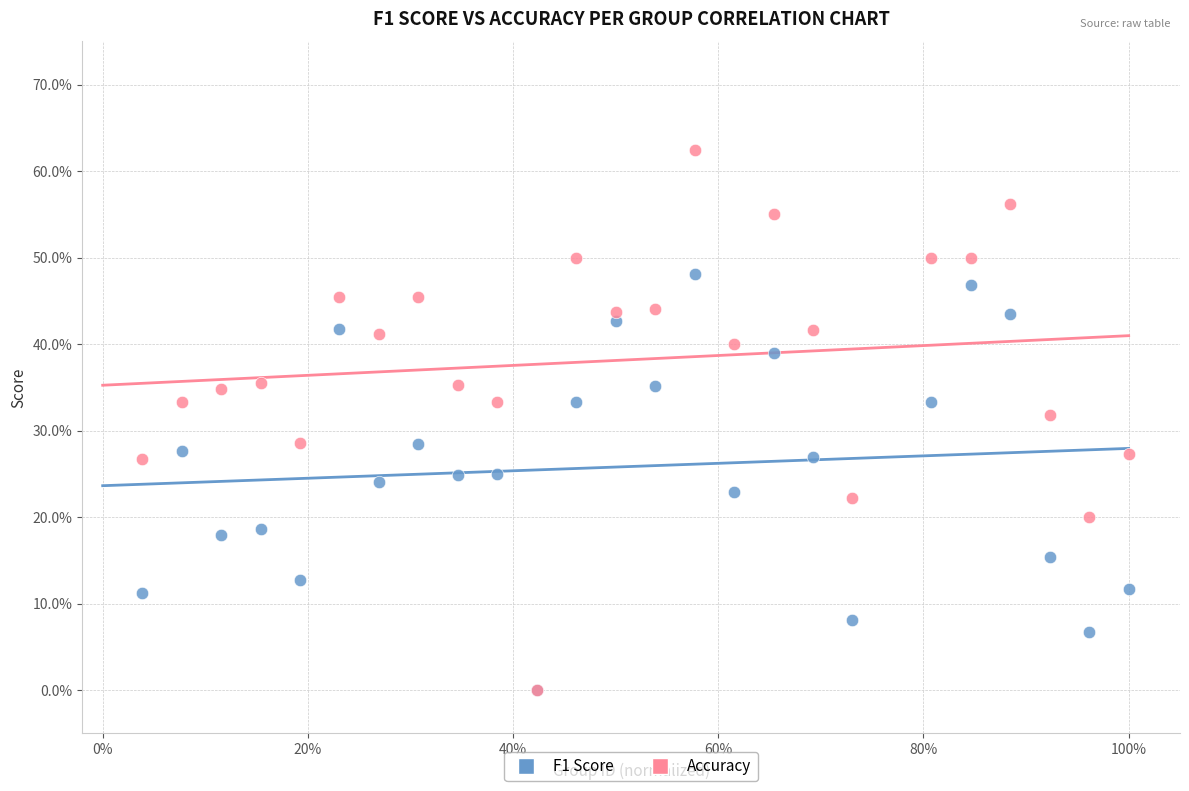

Which series has the widest spread of Y values?

Accuracy